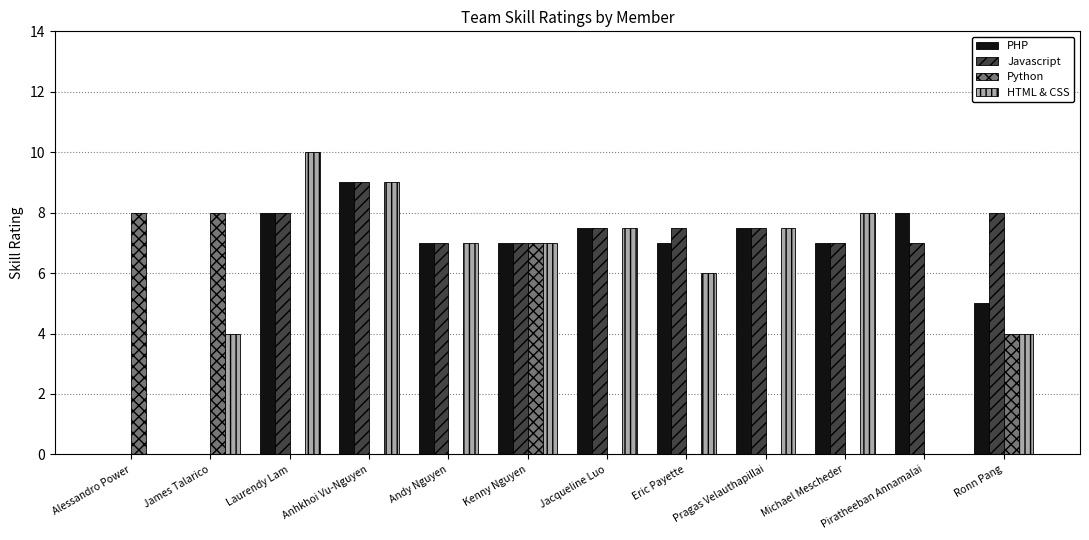

The Python series shows 1.3 at Ronn Pang. True or false?

False